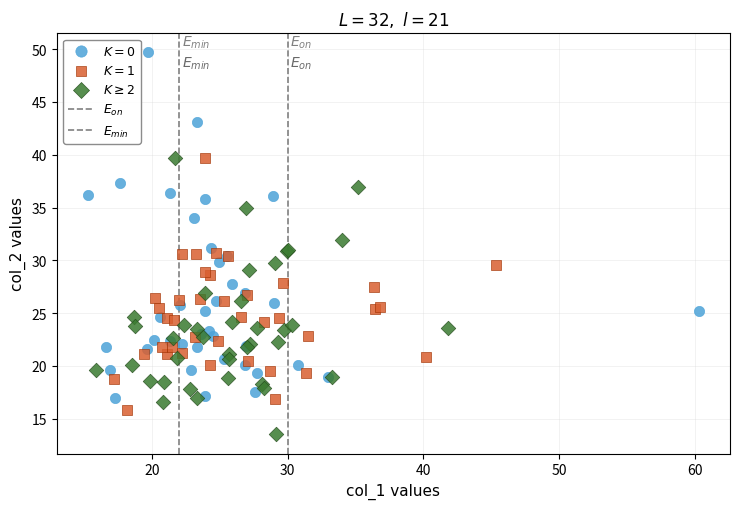

Which series contains the highest Y value?

$K=0$